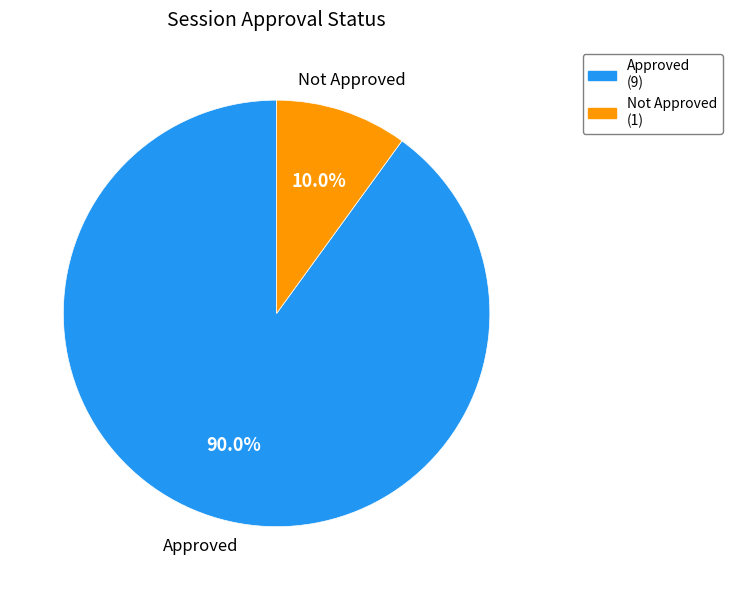

To the nearest percent, what is the average slice percentage?

50%